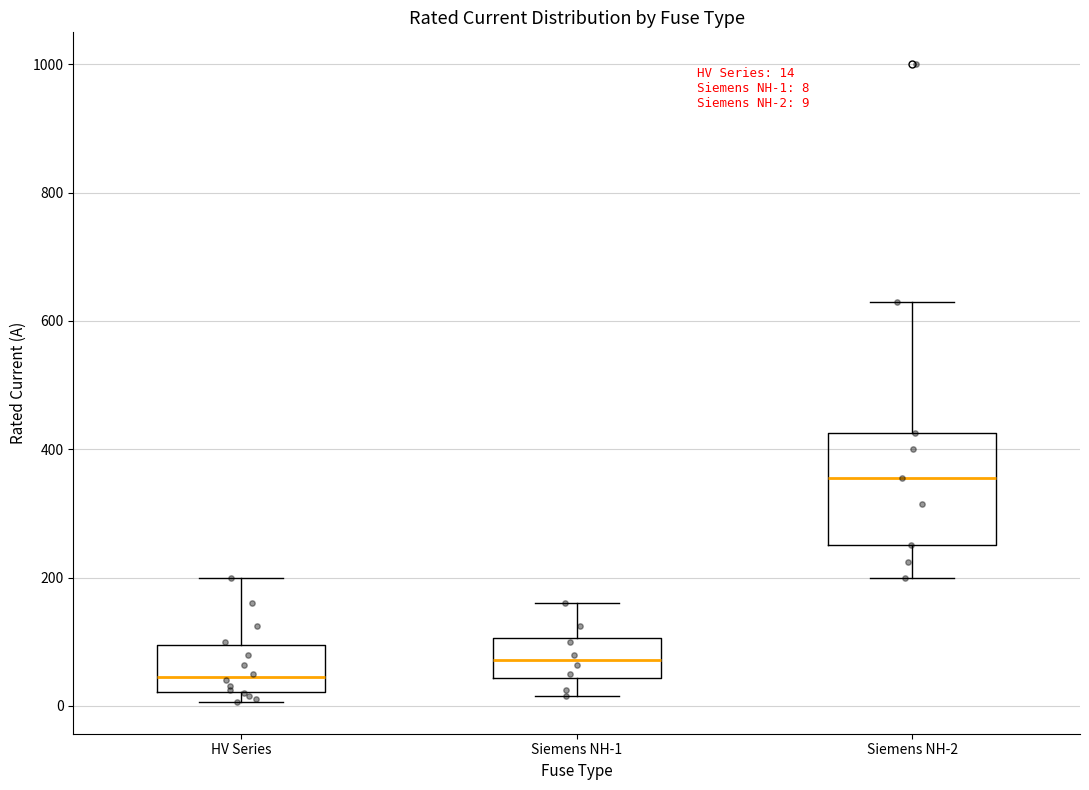

Which box is the tallest, from its lower edge to its upper edge?

Siemens NH-2